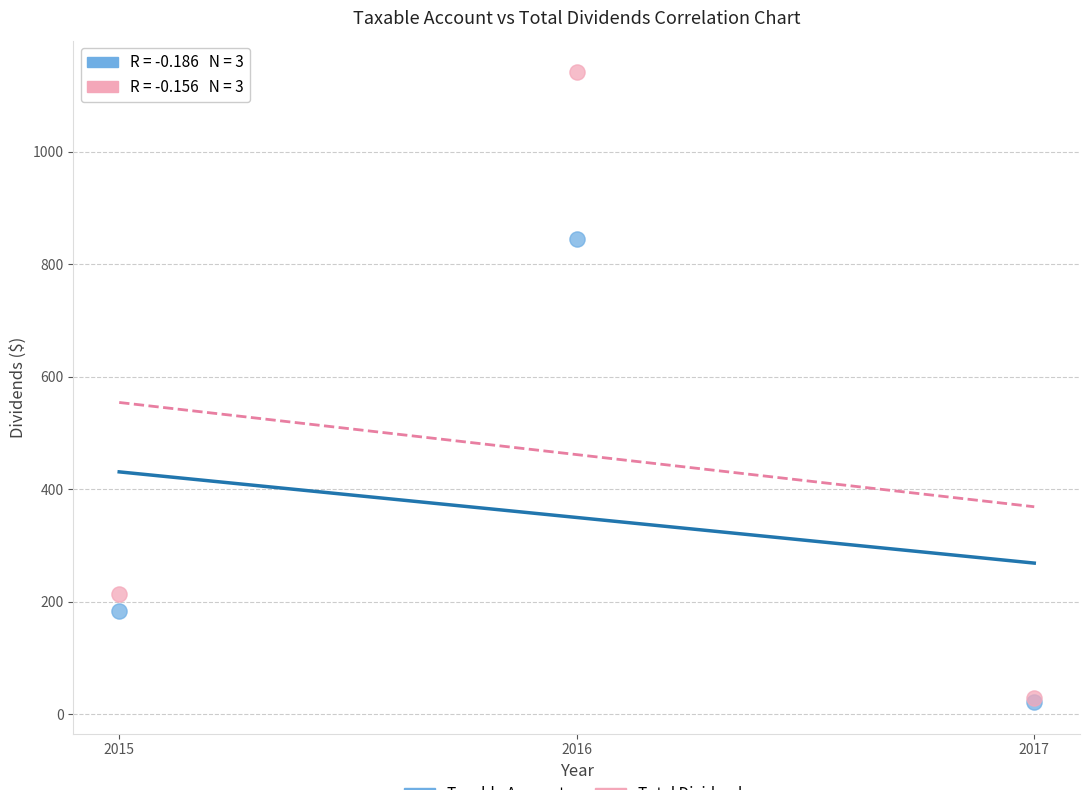

Across all series, what Y value is closest to 581?

844.2